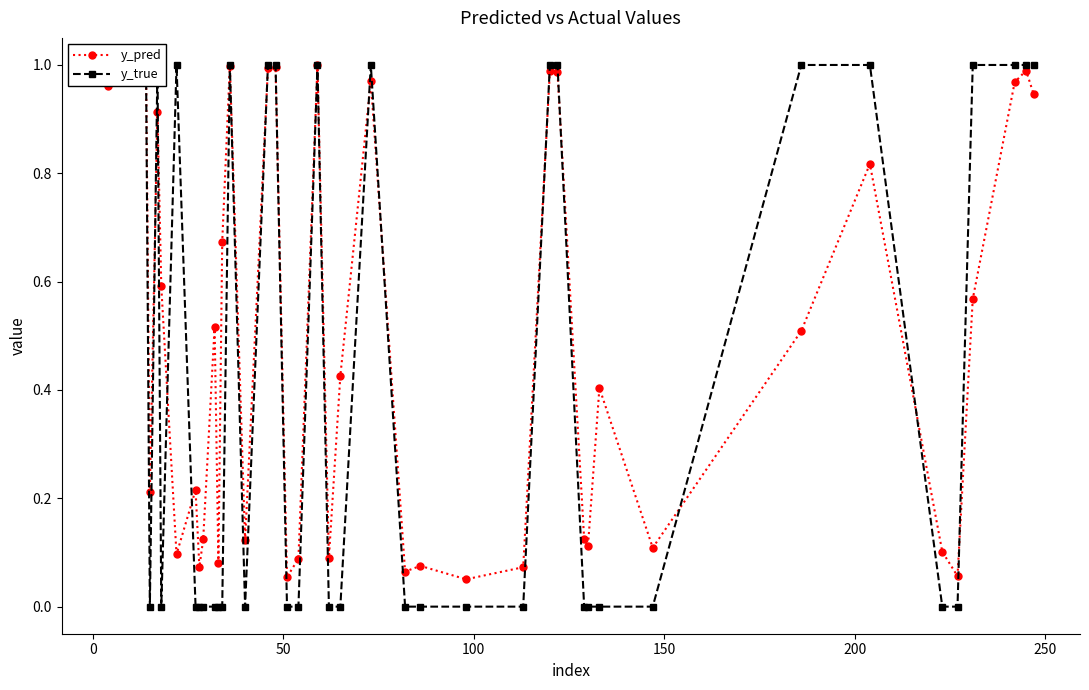

True or false: y_pred has more than 0 interior local peaks.

True